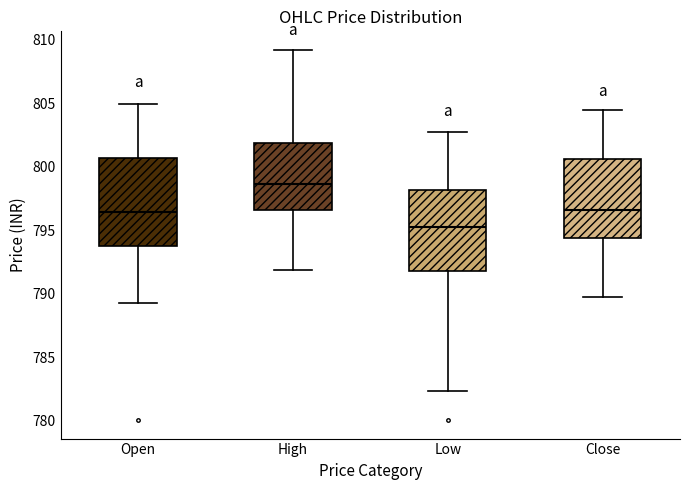

Reading left to right, transcribe this box plot: for each box, give where its median line is, the range the box spans, and where its two whiskers end, as read against the y-axis. The values are not printed on the chart, so give them approximately, as read against the axis.

Open: median 796.5, box 793.5 to 800.5, whiskers 789.5 to 805.0
High: median 798.5, box 796.5 to 802.0, whiskers 792.0 to 809.0
Low: median 795.0, box 792.0 to 798.0, whiskers 782.5 to 802.5
Close: median 796.5, box 794.5 to 800.5, whiskers 790.0 to 804.5